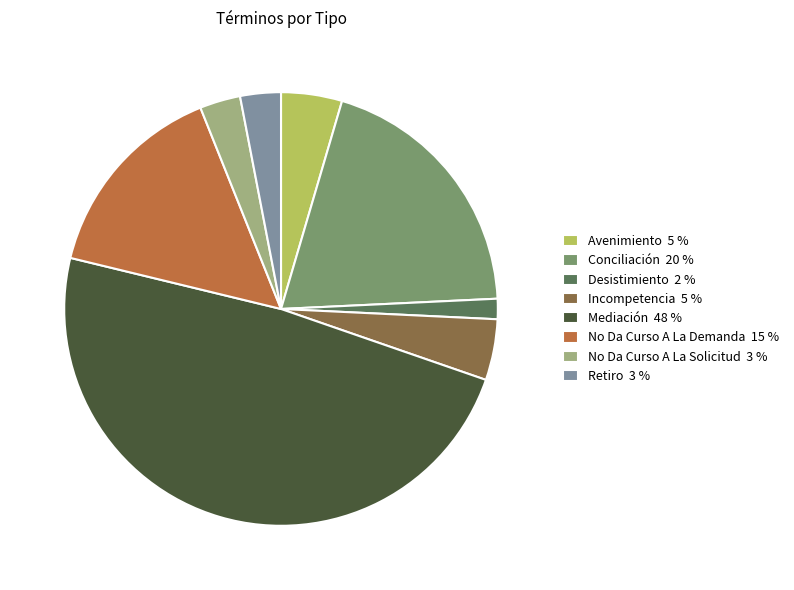

Approximately how many times larger is the value at No Da Curso A La Demanda 15 % compared to Avenimiento 5 %?

3.3